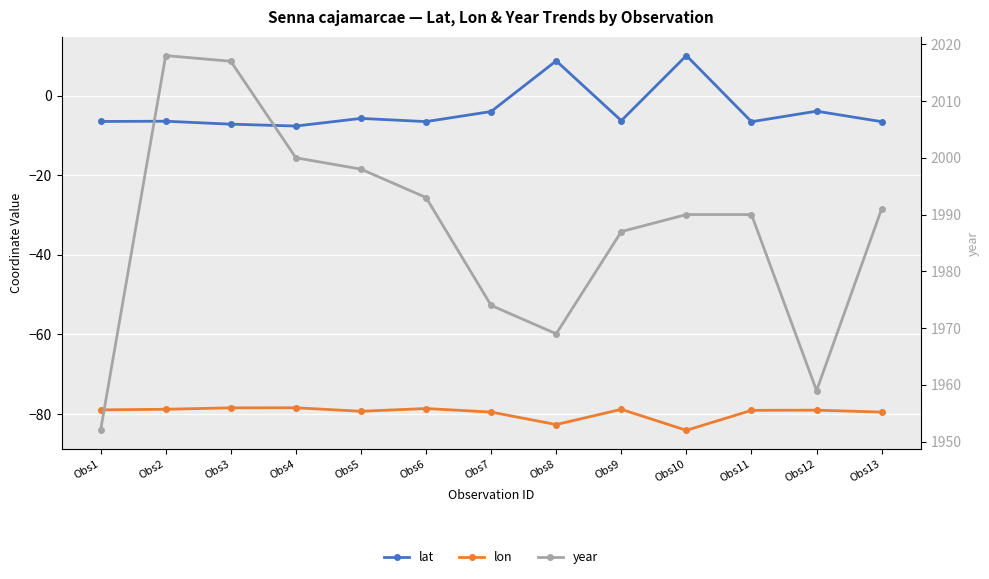

What is the difference between the maximum and minimum values in the lat series?

17.7